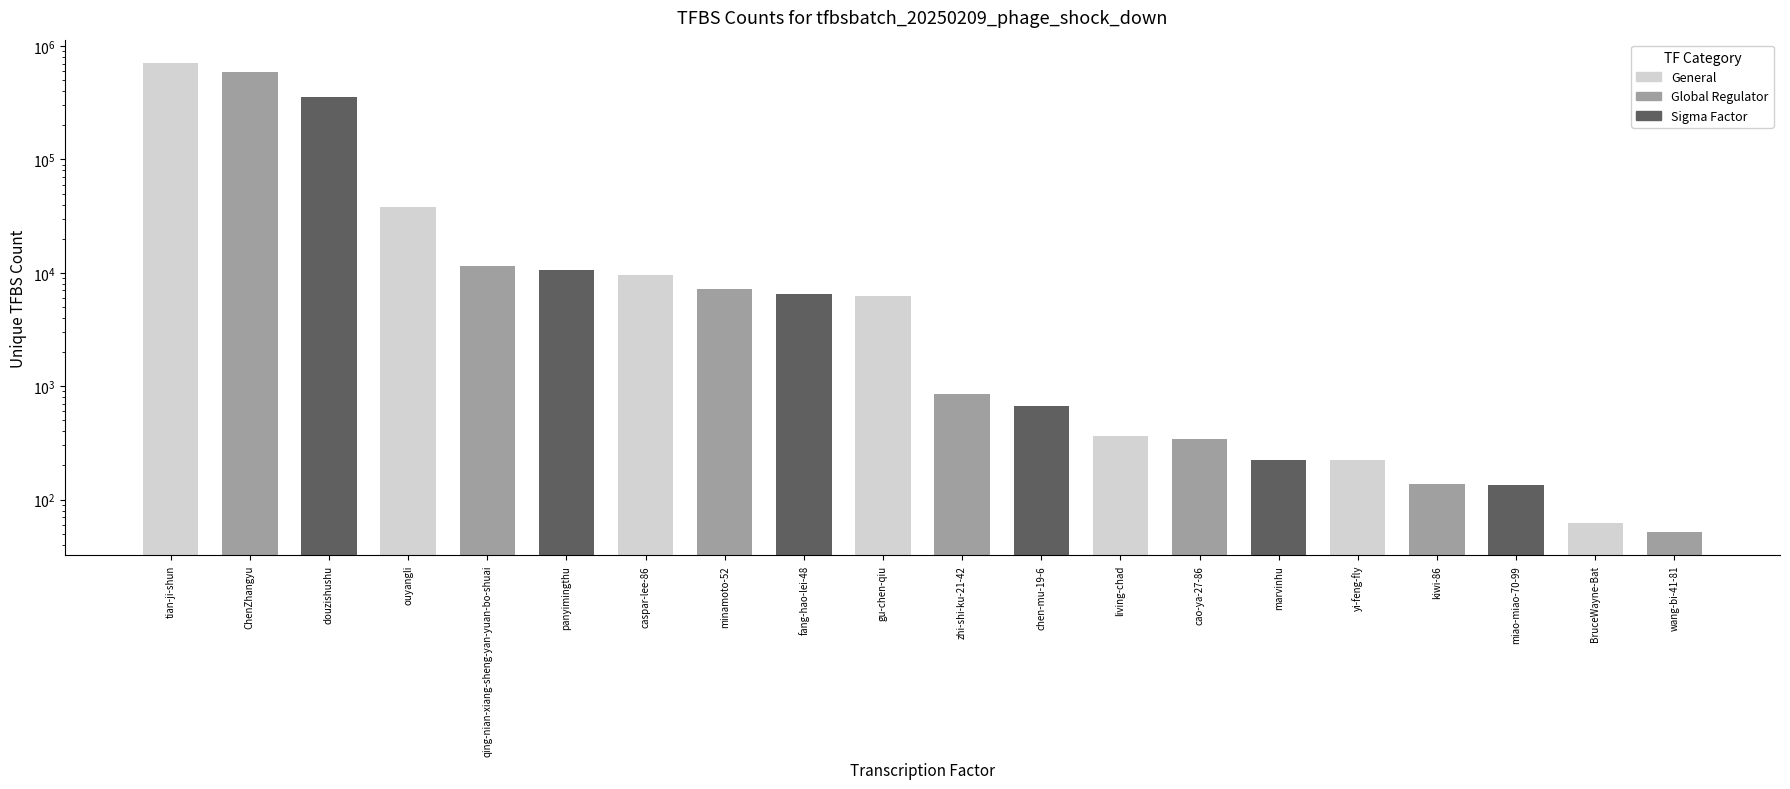

The value at living-chad is 362. True or false?

True